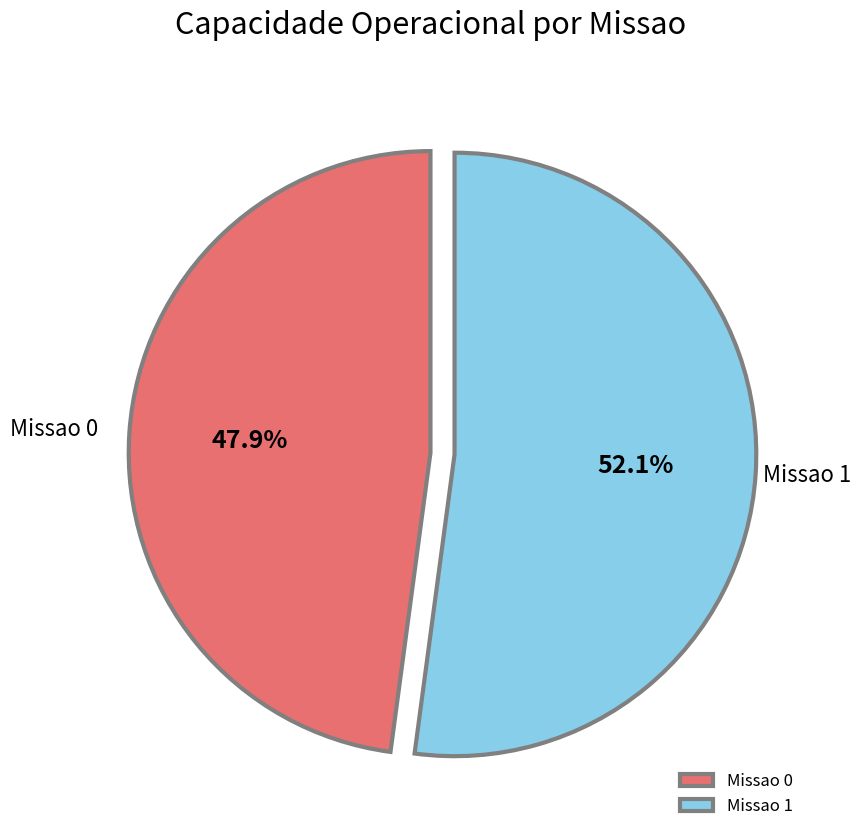

What is the majority slice?

Missao 1